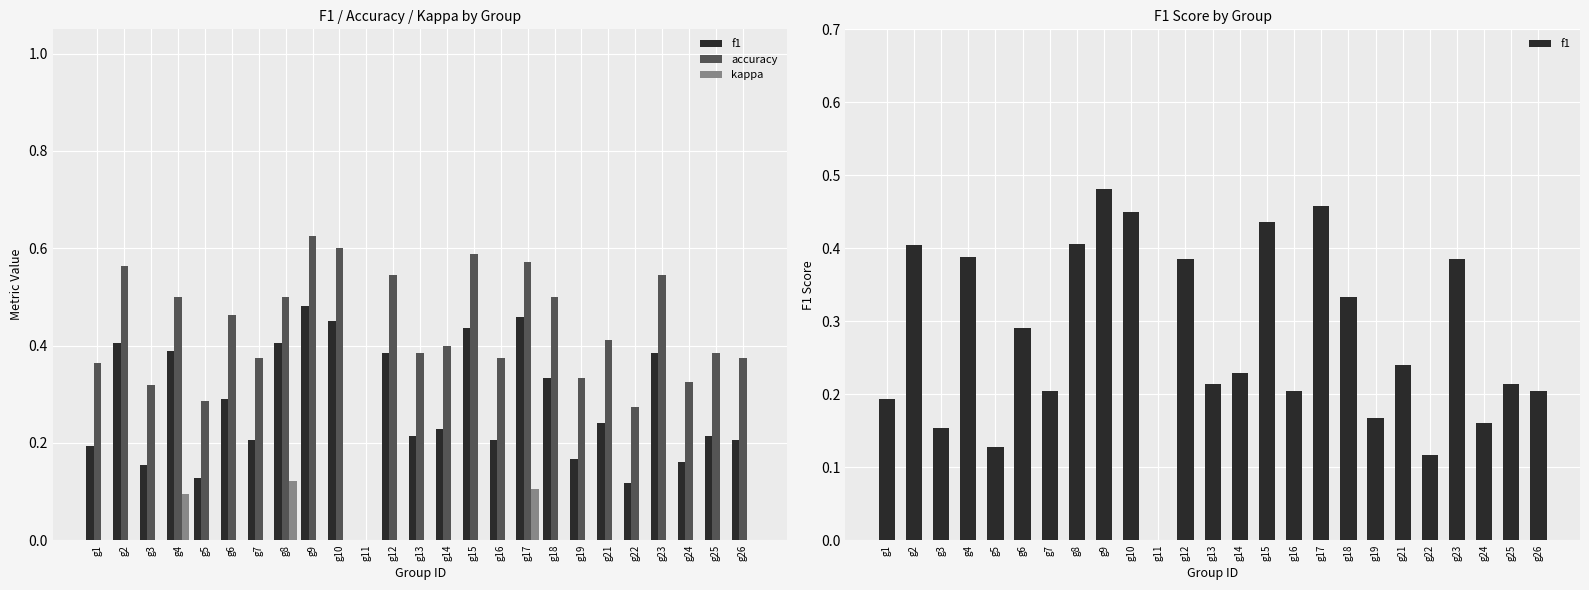

Which series changed the most between g11 and g14?

accuracy